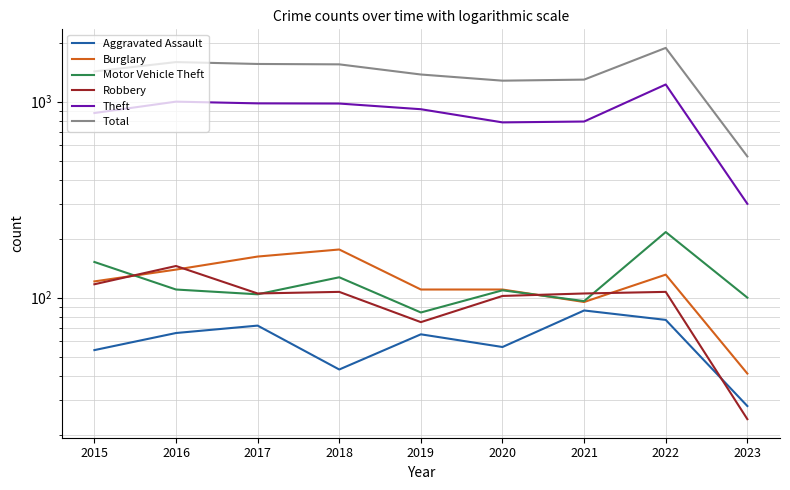

How many data points does each series have?

9